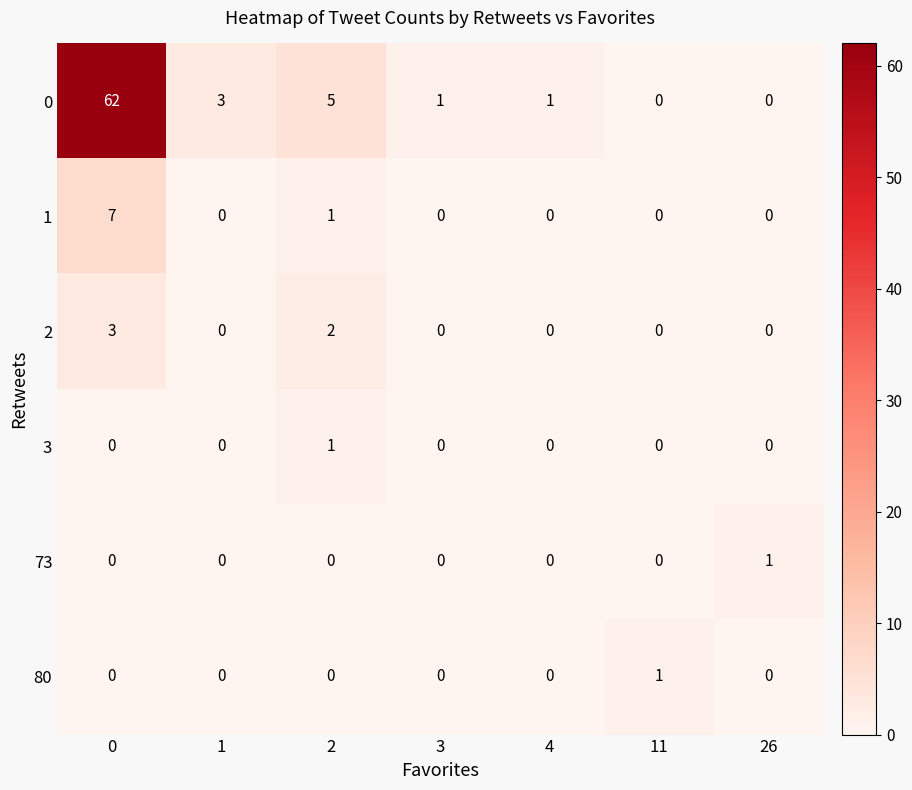

Count the 2 values in the range 0 to 2.

6